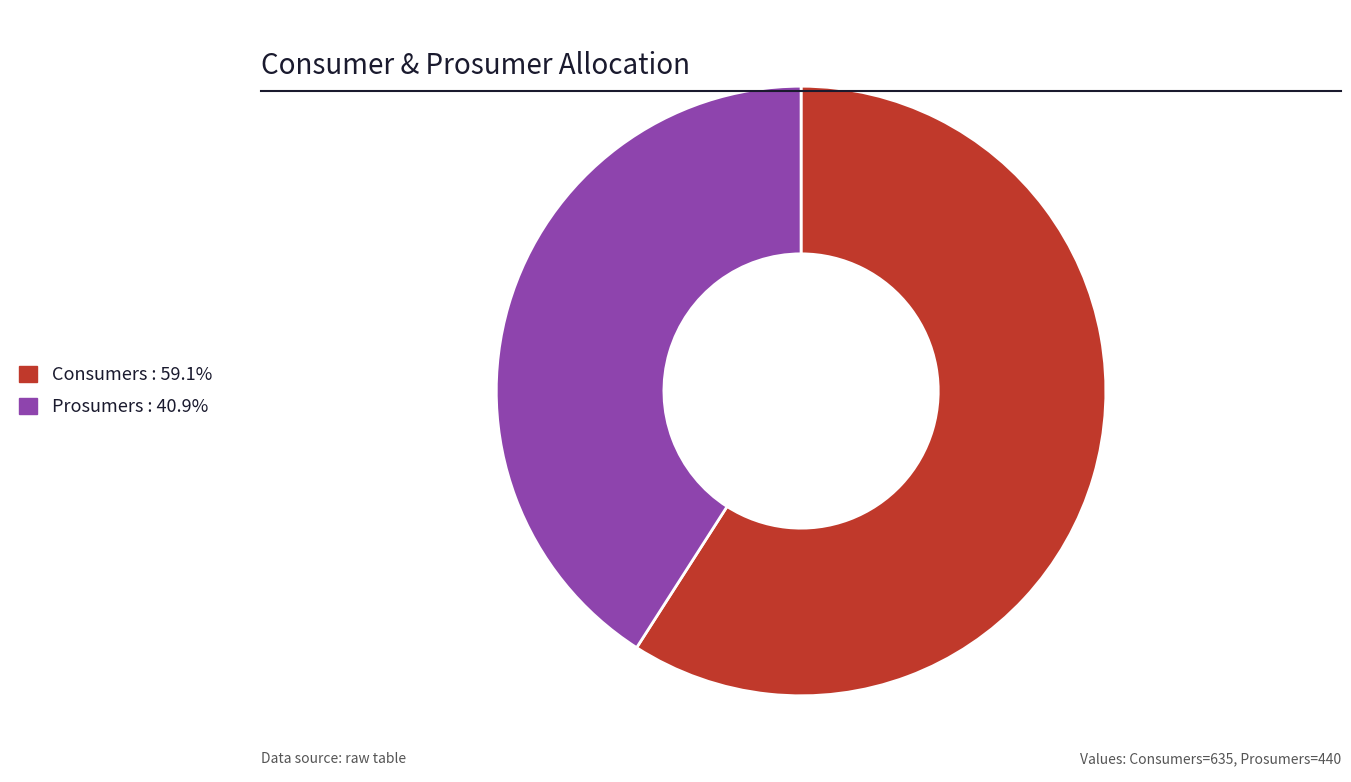

Does any single category account for the majority?

Yes